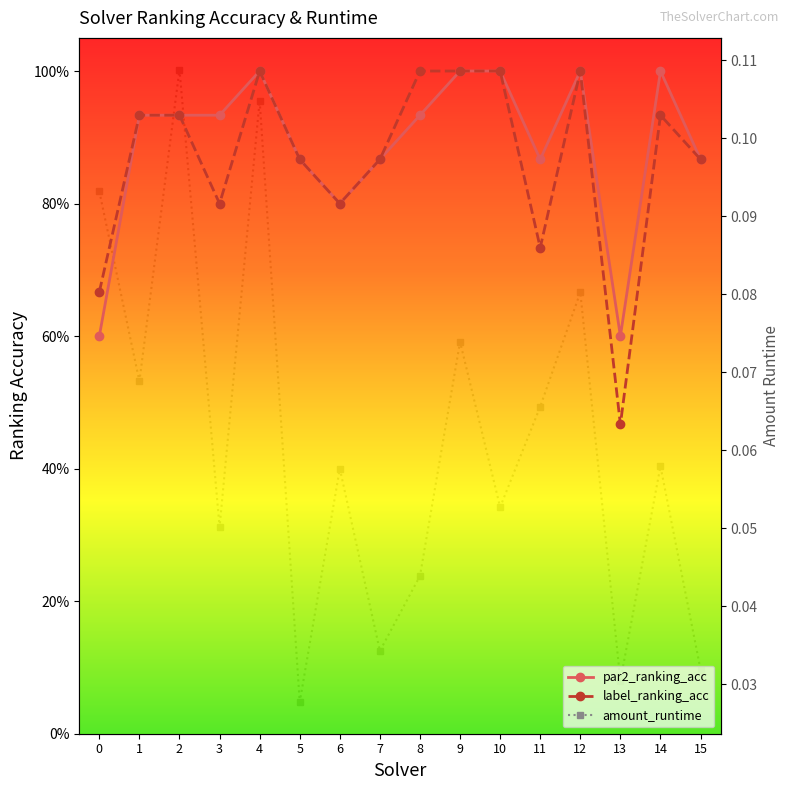

Which series has the largest total across all categories?

par2_ranking_acc